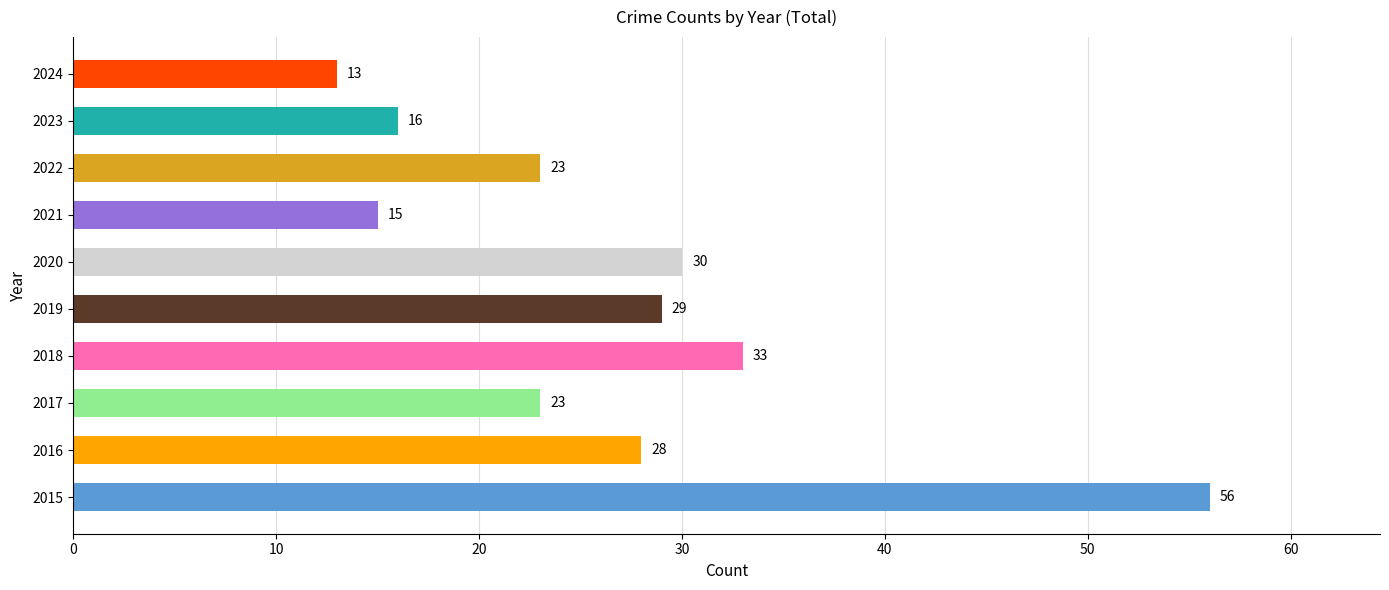

Reading top to bottom, transcribe all the data shown in this chart.

13	16	23	15	30	29	33	23	28	56